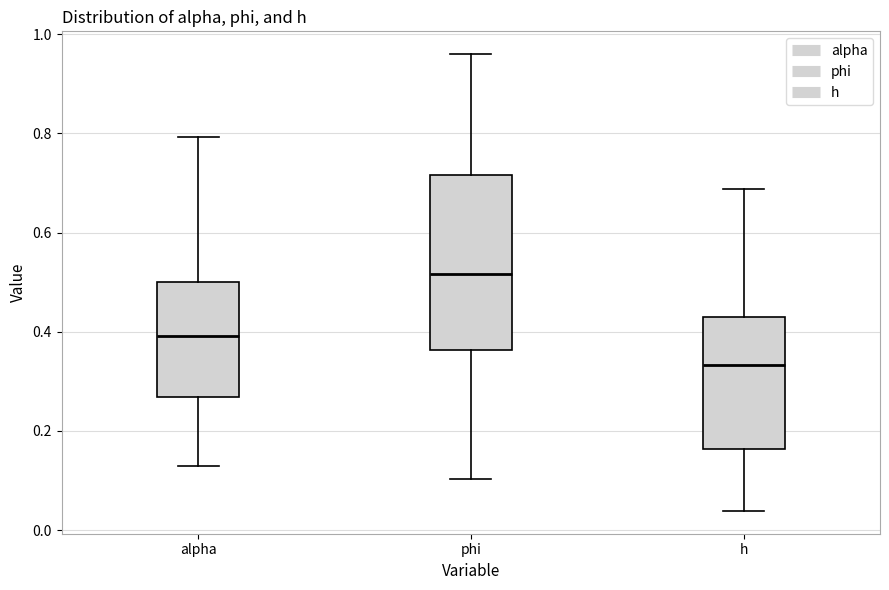

Reading left to right, transcribe this box plot: for each box, give where its median line is, the range the box spans, and where its two whiskers end, as read against the y-axis. The values are not printed on the chart, so give them approximately, as read against the axis.

alpha: median 0.40, box 0.26 to 0.50, whiskers 0.12 to 0.80
phi: median 0.52, box 0.36 to 0.72, whiskers 0.10 to 0.96
h: median 0.34, box 0.16 to 0.44, whiskers 0.04 to 0.68